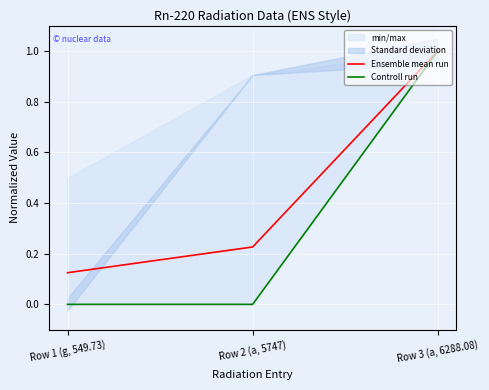

Which series has the largest range (max minus min)?

Controll run